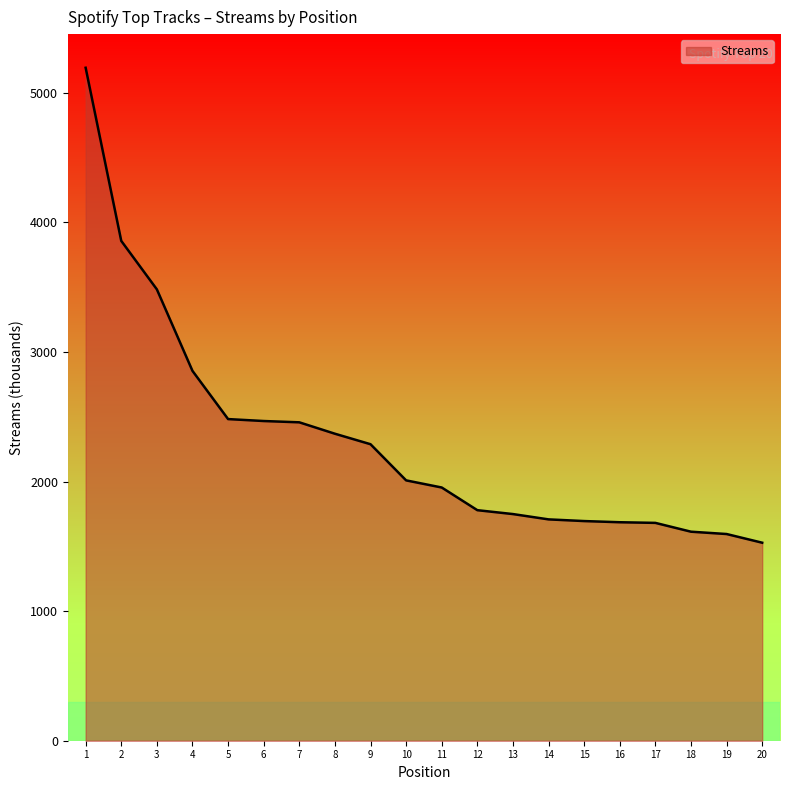

Where is the data nearest to the value 3360?

3